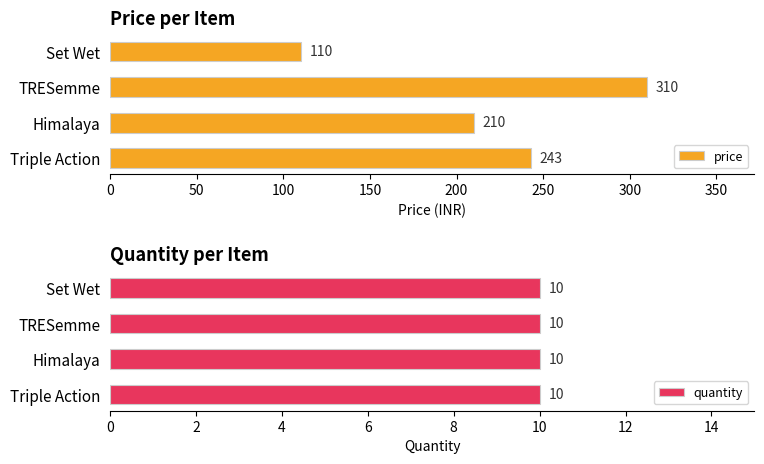

What is the value of the price bar at the 4th from the left?

110.0